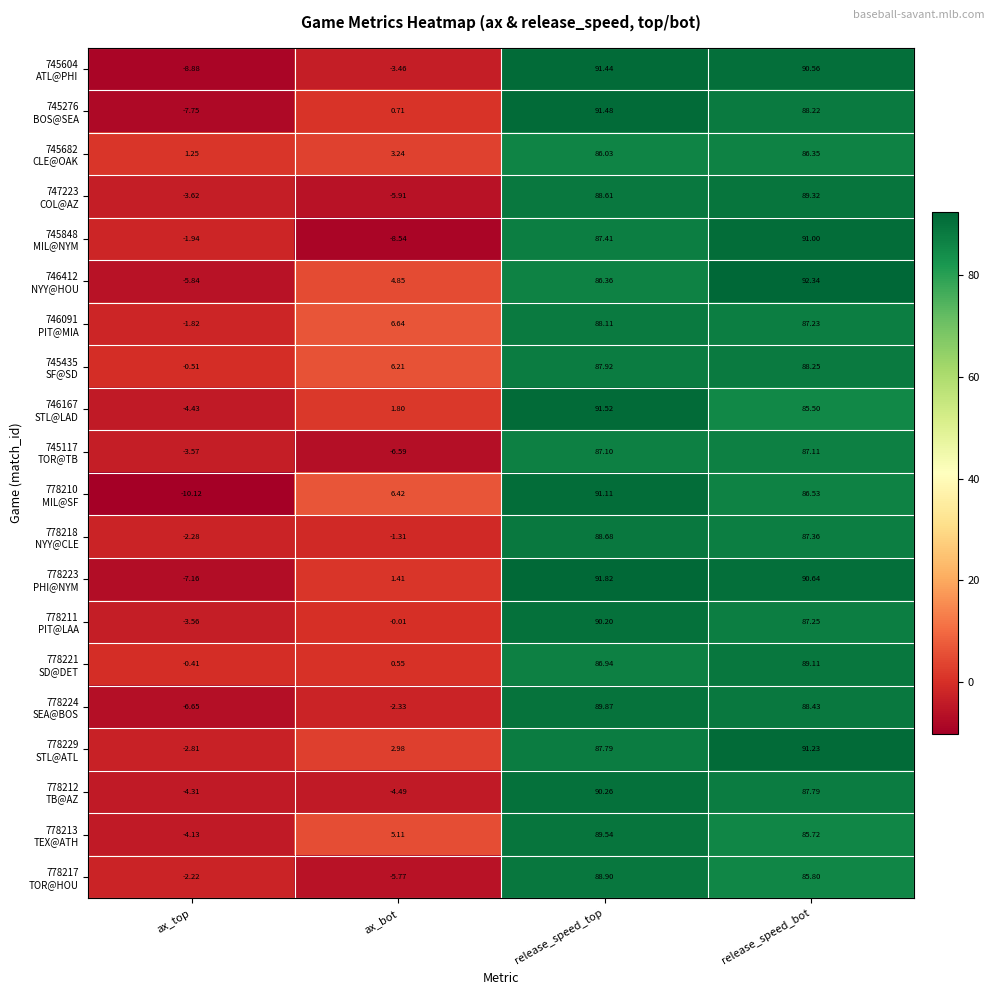

At which category is the sum across all series the highest?

release_speed_top